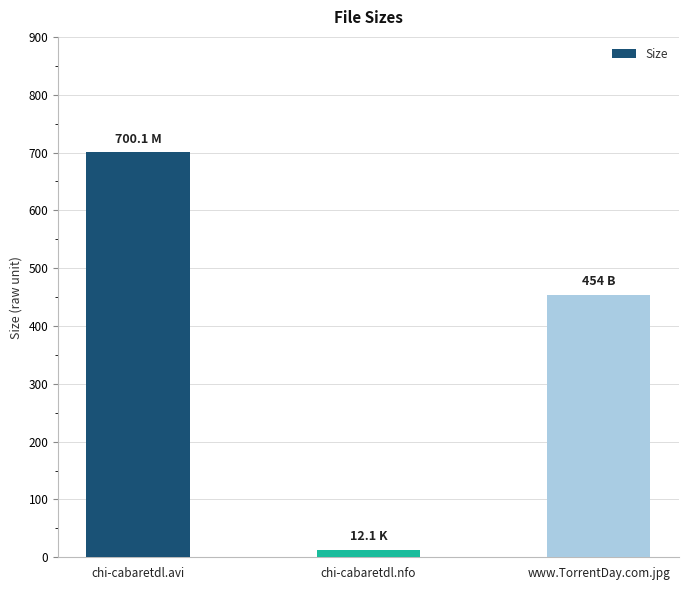

Where is the data nearest to the value 356?

www.TorrentDay.com.jpg